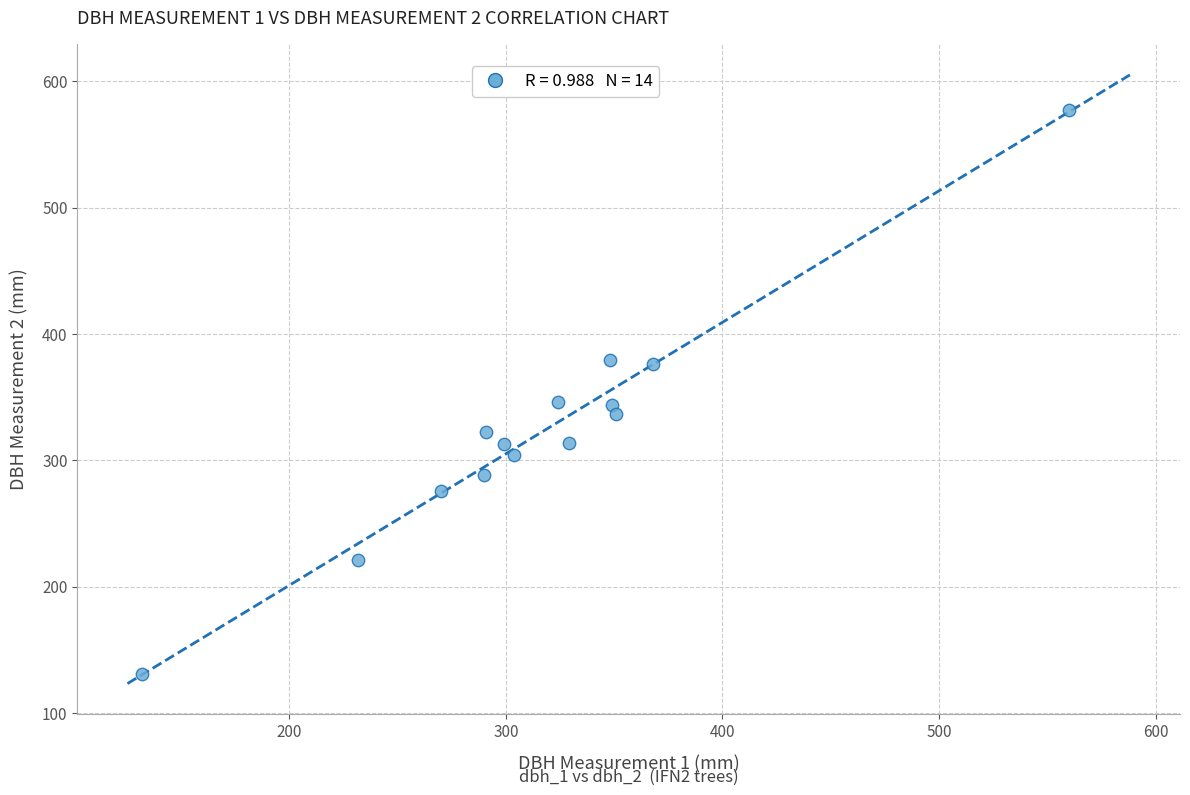

What is the range of X values (max minus min)?

428